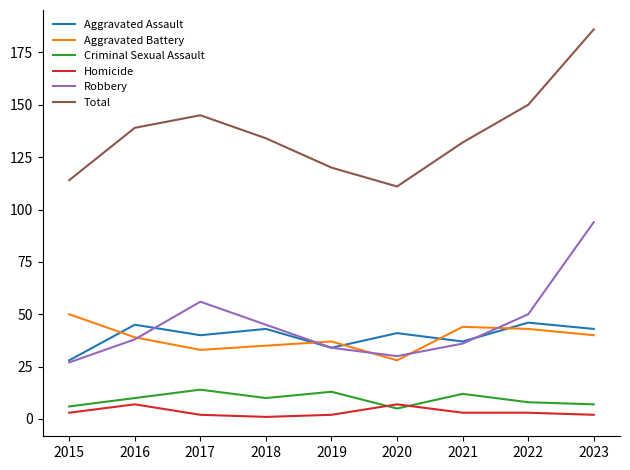

Where is Robbery nearest to the value 60?

2017